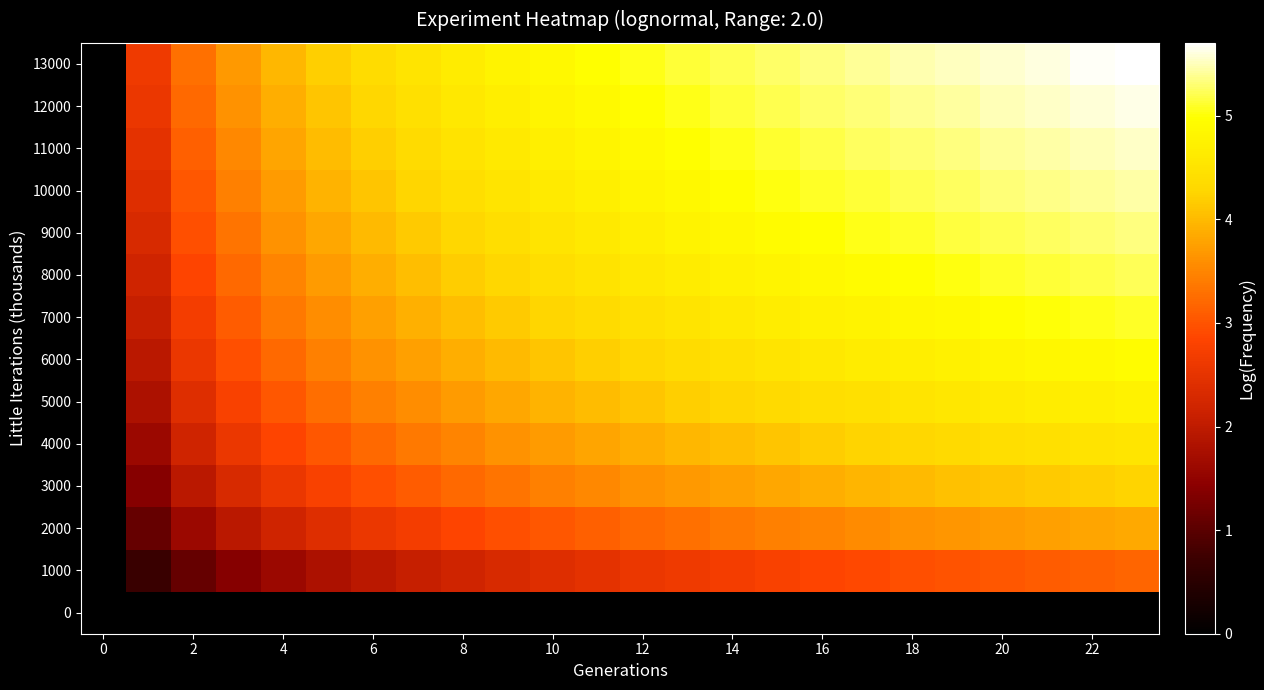

Reading right to left, what are all the values shown in this chart?

0: 0.0	0.0	0.0	0.0	0.0	0.0	0.0	0.0	0.0	0.0	0.0	0.0	0.0	0.0	0.0	0.0	0.0	0.0	0.0	0.0	0.0	0.0	0.0	0.0
1000: 3.2	3.1	3.1	3.0	3.0	2.9	2.9	2.8	2.8	2.7	2.6	2.6	2.5	2.4	2.3	2.2	2.1	1.9	1.8	1.6	1.4	1.1	0.7	0.0
2000: 3.9	3.8	3.8	3.7	3.7	3.6	3.6	3.5	3.4	3.4	3.3	3.2	3.1	3.0	2.9	2.8	2.7	2.6	2.4	2.2	1.9	1.6	1.1	0.0
3000: 4.2	4.2	4.2	4.1	4.1	4.0	4.0	3.9	3.8	3.8	3.7	3.6	3.5	3.4	3.3	3.2	3.1	2.9	2.8	2.6	2.3	1.9	1.4	0.0
4000: 4.5	4.5	4.4	4.4	4.3	4.3	4.2	4.2	4.1	4.0	4.0	3.9	3.8	3.7	3.6	3.5	3.4	3.2	3.0	2.8	2.6	2.2	1.6	0.0
5000: 4.8	4.7	4.7	4.6	4.6	4.5	4.5	4.4	4.3	4.3	4.2	4.1	4.0	3.9	3.8	3.7	3.6	3.4	3.3	3.0	2.8	2.4	1.8	0.0
6000: 4.9	4.9	4.8	4.8	4.7	4.7	4.6	4.6	4.5	4.4	4.4	4.3	4.2	4.1	4.0	3.9	3.8	3.6	3.4	3.2	2.9	2.6	1.9	0.0
7000: 5.1	5.0	5.0	4.9	4.9	4.8	4.8	4.7	4.7	4.6	4.5	4.4	4.4	4.3	4.2	4.0	3.9	3.8	3.6	3.4	3.1	2.7	2.1	0.0
8000: 5.2	5.2	5.1	5.1	5.0	5.0	4.9	4.9	4.8	4.7	4.7	4.6	4.5	4.4	4.3	4.2	4.0	3.9	3.7	3.5	3.2	2.8	2.2	0.0
9000: 5.3	5.3	5.2	5.2	5.1	5.1	5.0	5.0	4.9	4.8	4.8	4.7	4.6	4.5	4.4	4.3	4.2	4.0	3.8	3.6	3.3	2.9	2.3	0.0
10000: 5.4	5.4	5.4	5.3	5.3	5.2	5.1	5.1	5.0	4.9	4.9	4.8	4.7	4.6	4.5	4.4	4.3	4.1	3.9	3.7	3.4	3.0	2.4	0.0
11000: 5.5	5.5	5.4	5.4	5.3	5.3	5.2	5.2	5.1	5.0	5.0	4.9	4.8	4.7	4.6	4.5	4.4	4.2	4.0	3.8	3.5	3.1	2.5	0.0
12000: 5.6	5.6	5.5	5.5	5.4	5.4	5.3	5.3	5.2	5.1	5.1	5.0	4.9	4.8	4.7	4.6	4.4	4.3	4.1	3.9	3.6	3.2	2.6	0.0
13000: 5.7	5.7	5.6	5.6	5.5	5.5	5.4	5.3	5.3	5.2	5.1	5.1	5.0	4.9	4.8	4.7	4.5	4.4	4.2	4.0	3.7	3.3	2.6	0.0